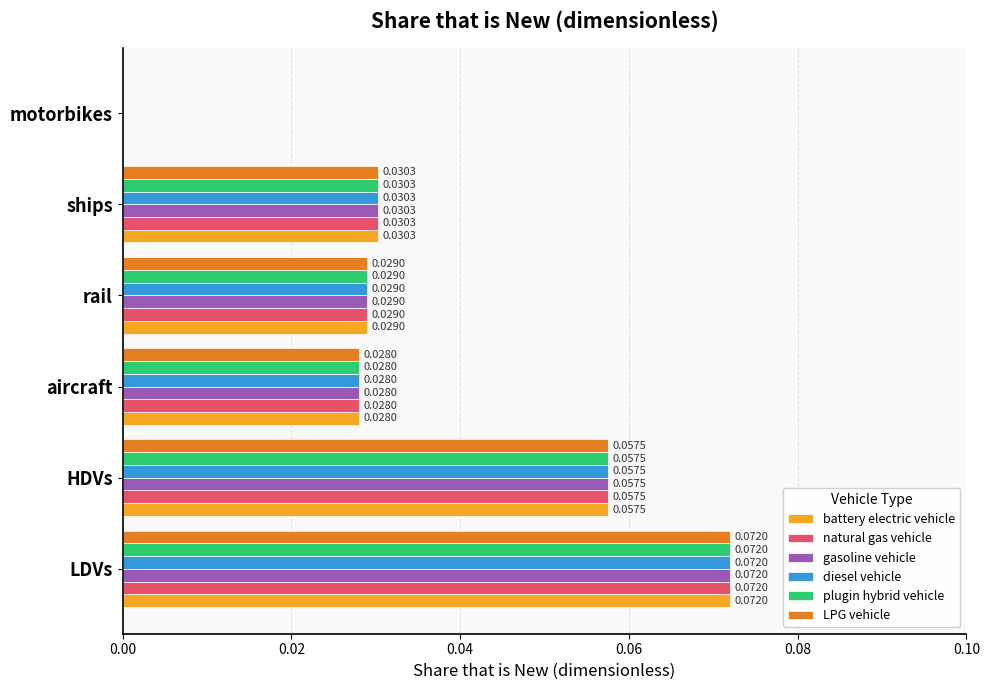

Where is gasoline vehicle nearest to the value 0?

motorbikes